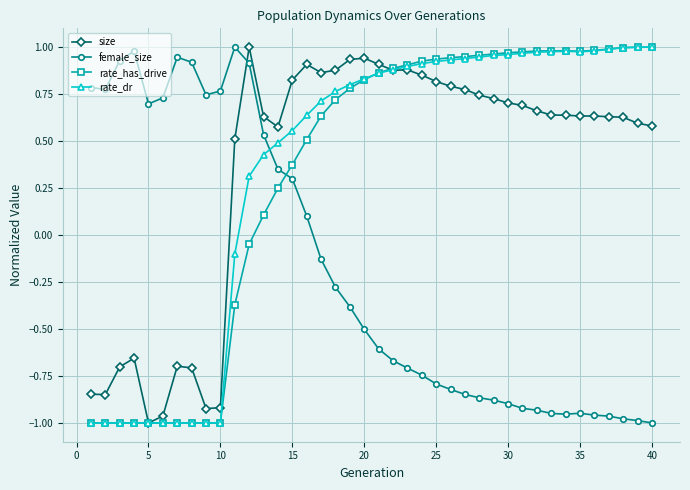

How many values in the rate_dr series are below 0?

11